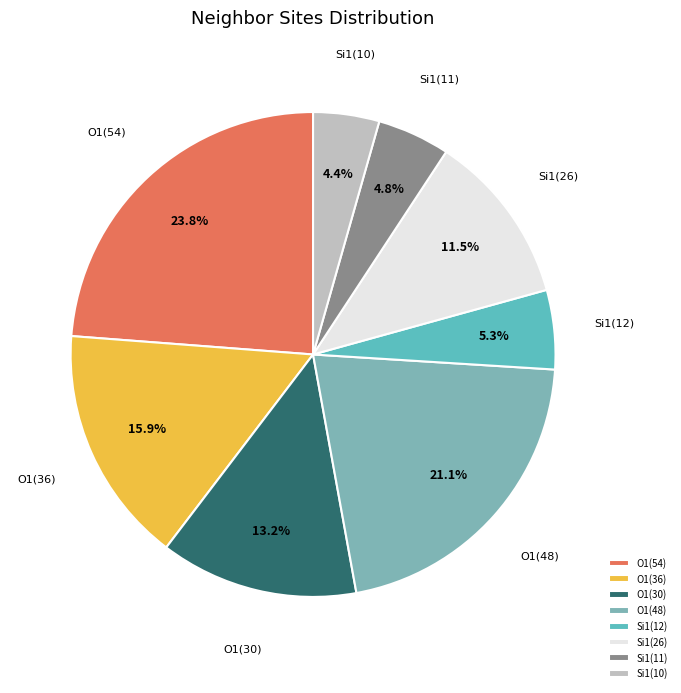

Approximately how many times larger is the value at Si1(11) compared to Si1(26)?

0.4